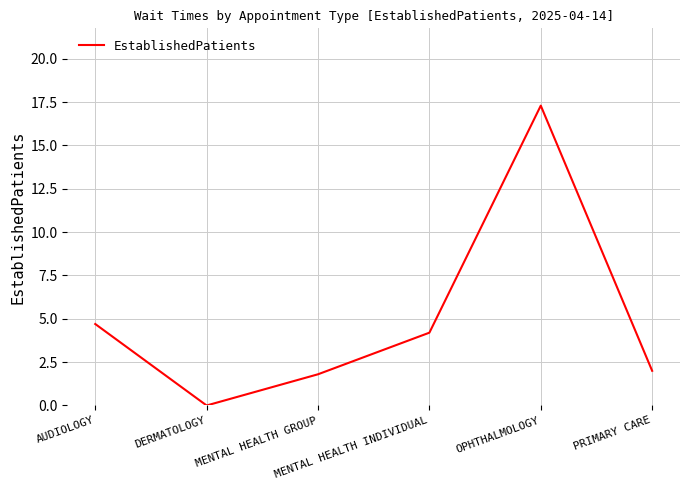

List the labels in order of value, smallest first.

DERMATOLOGY, MENTAL HEALTH GROUP, PRIMARY CARE, MENTAL HEALTH INDIVIDUAL, AUDIOLOGY, OPHTHALMOLOGY